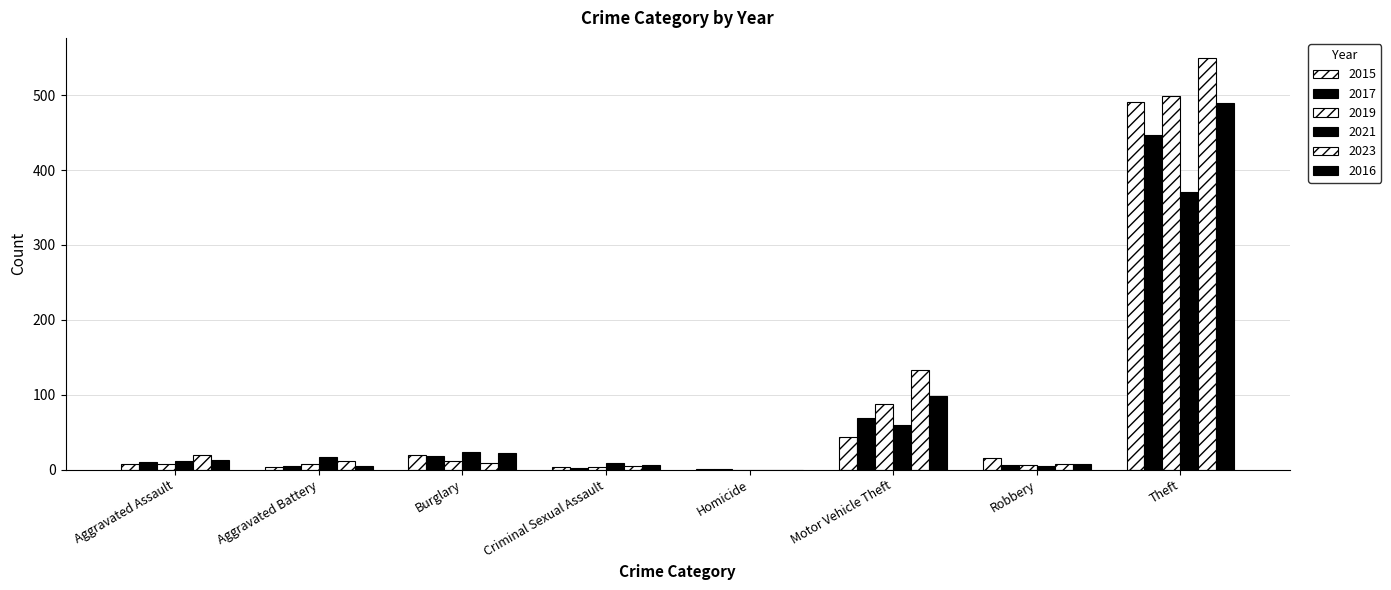

Reading left to right, extract all data points from this chart.

2015: 8	3	19	4	1	43	15	491
2017: 10	5	18	2	1	69	6	447
2019: 7	8	12	4	0	87	6	499
2021: 12	17	23	9	0	60	5	371
2023: 19	11	9	5	0	133	7	549
2016: 13	5	22	6	0	98	8	489